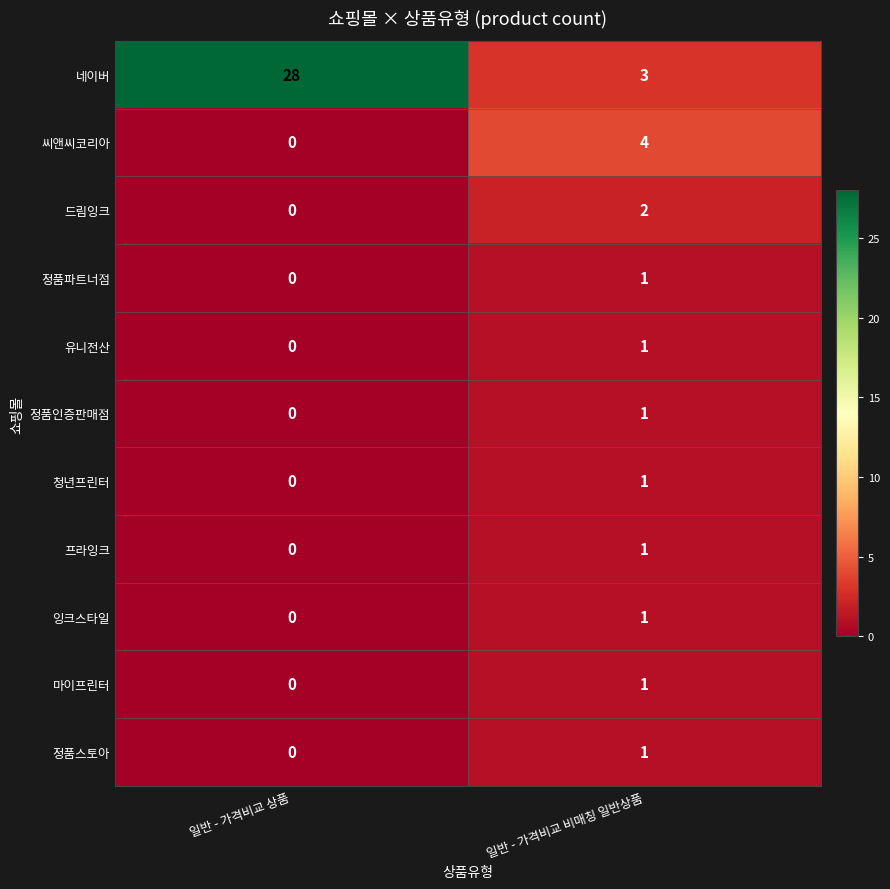

What is the sum of the 씨앤씨코리아 values at 일반 - 가격비교 상품 and 일반 - 가격비교 비매칭 일반상품?

4